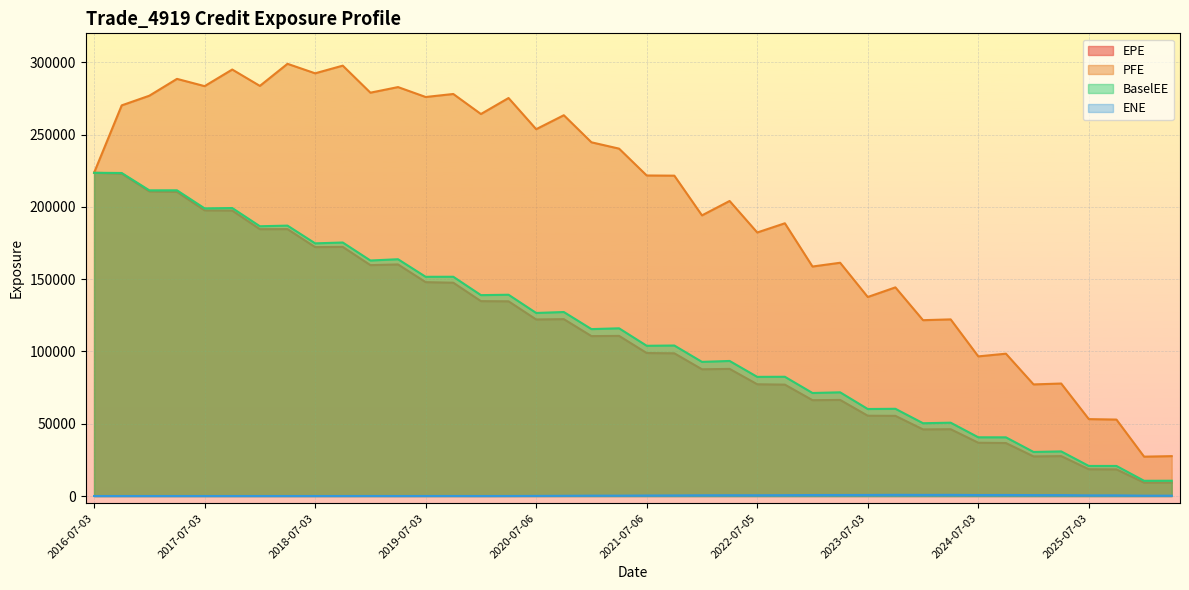

What is the total value across all series at 2022-10-03?

348740.8